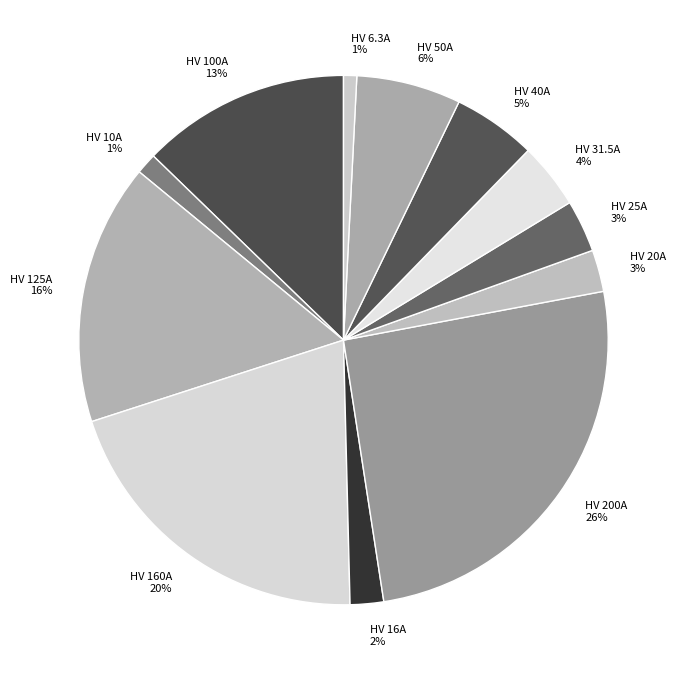

Which has a higher value, HV 10A or HV 40A?

HV 40A